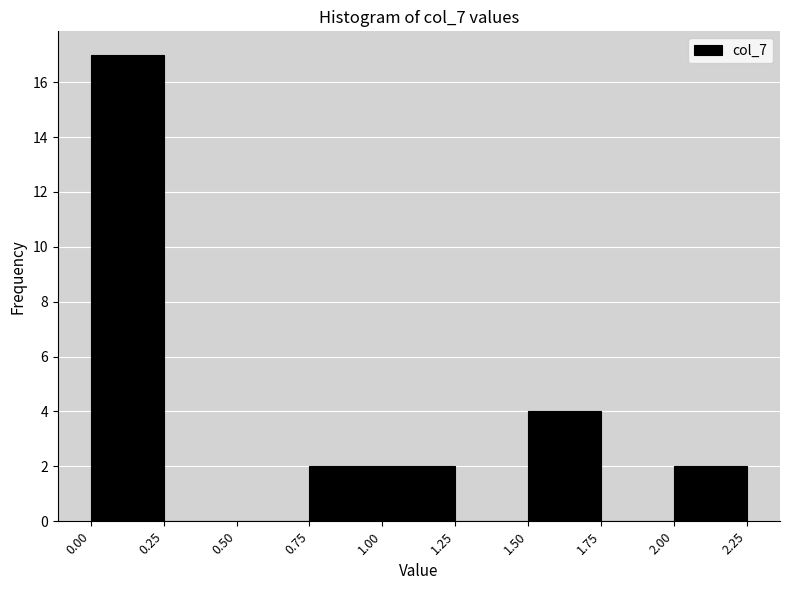

Reading left to right, list every bar in this chart as the range it spans on the x-axis followed by its height. The values are not printed on the chart, so give them approximately, as read against the axis.

0.00 to 0.25: 17
0.25 to 0.50: 0
0.50 to 0.75: 0
0.75 to 1.00: 2
1.00 to 1.25: 2
1.25 to 1.50: 0
1.50 to 1.75: 4
1.75 to 2.00: 0
2.00 to 2.25: 2